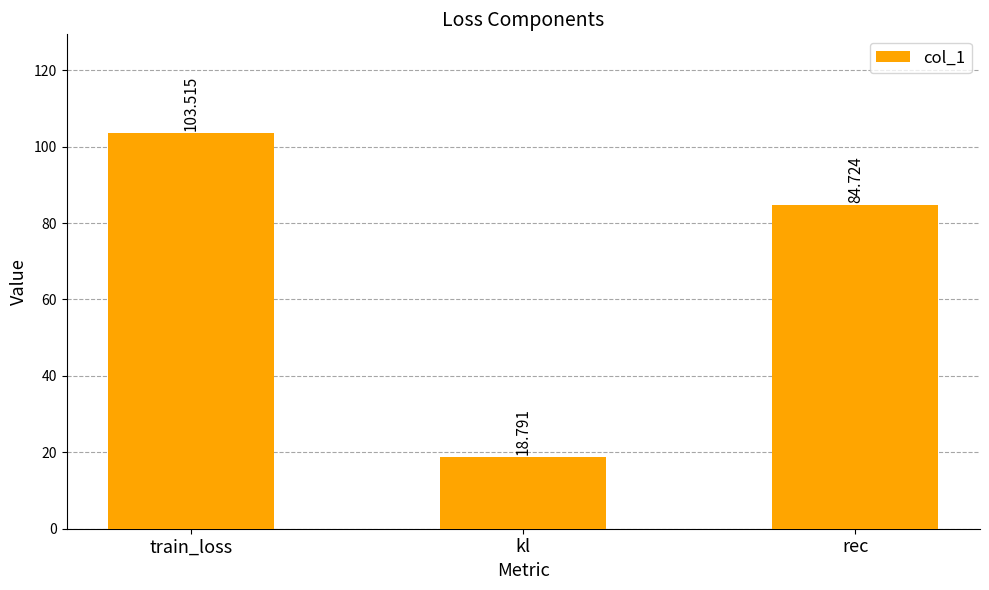

How many values are below 84?

1